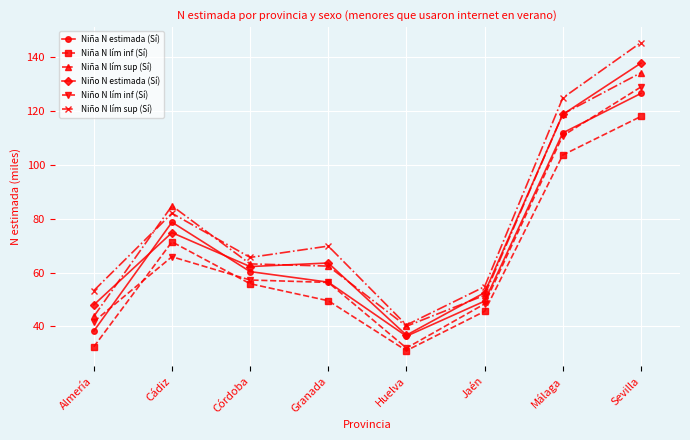

Is it true that Niño N lím inf (Sí) equals 21.6 at Córdoba?

False